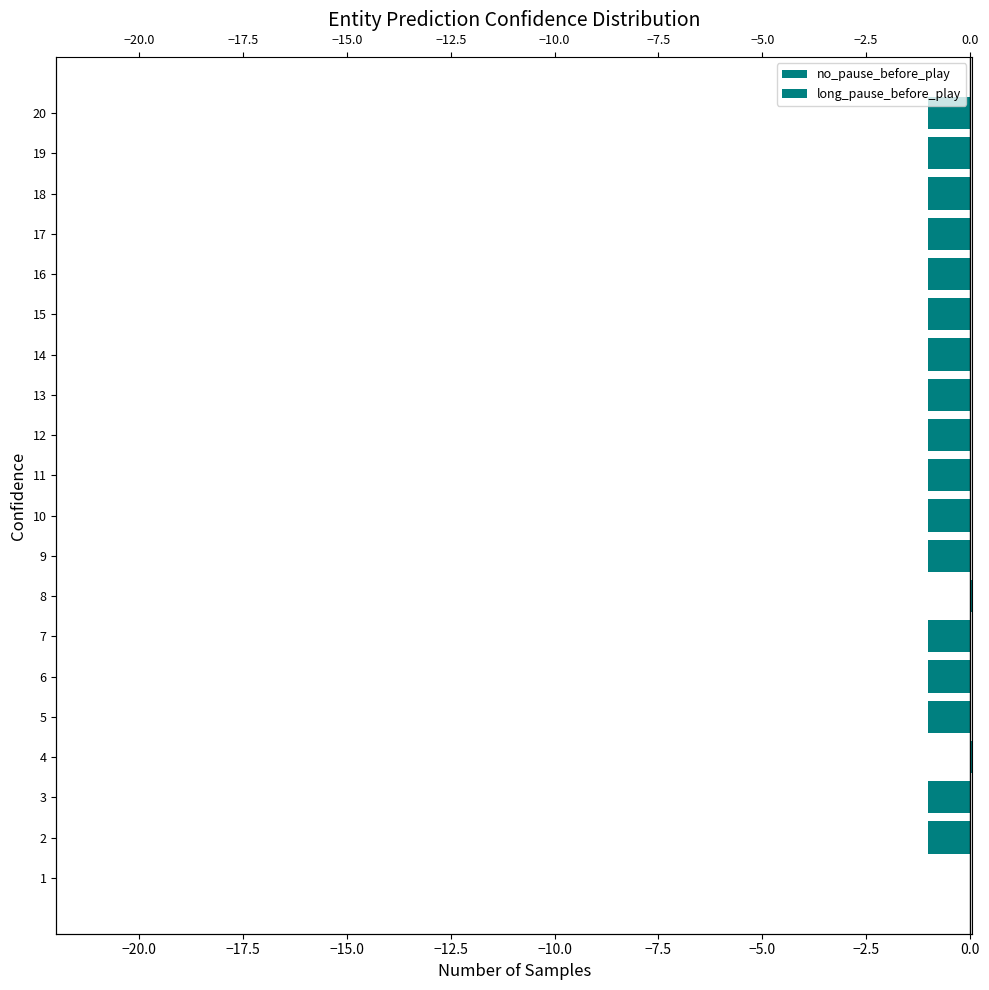

How many series are shown in this chart?

2